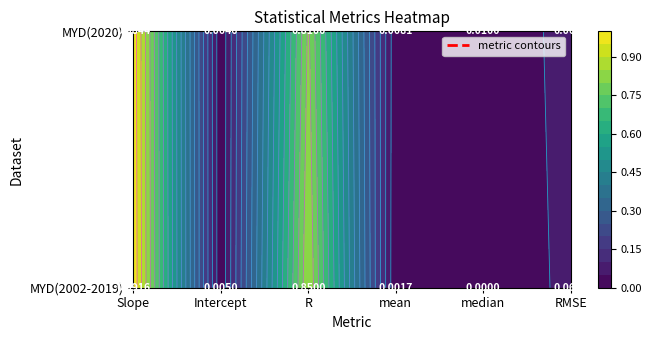

Rank the series by their maximum value, from lowest to highest.

MYD(2020), MYD(2002-2019)